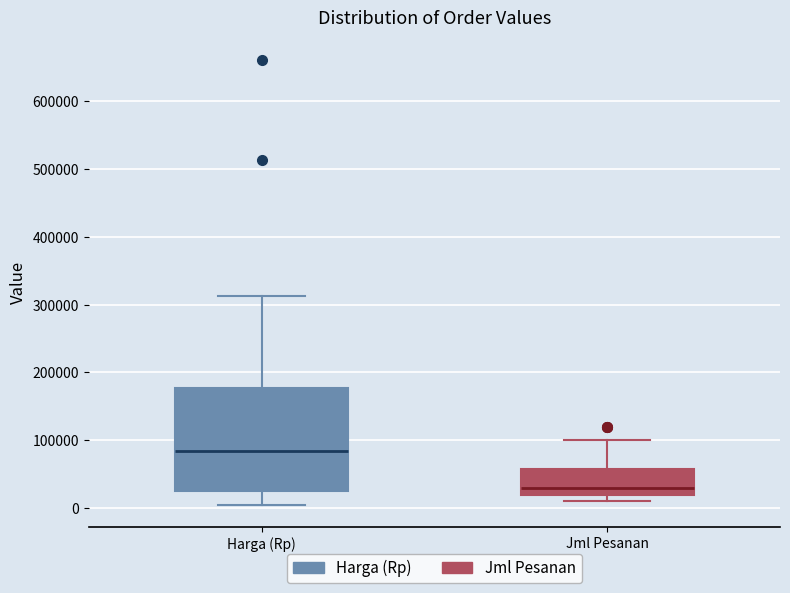

Reading left to right, read every box against the y-axis: the position of its median line, the range the box covers, and the ends of its whiskers. The values are not printed on the chart, so give them approximately, as read against the axis.

Harga (Rp): median 80000, box 30000 to 180000, whiskers 10000 to 310000
Jml Pesanan: median 30000, box 20000 to 60000, whiskers 10000 to 100000